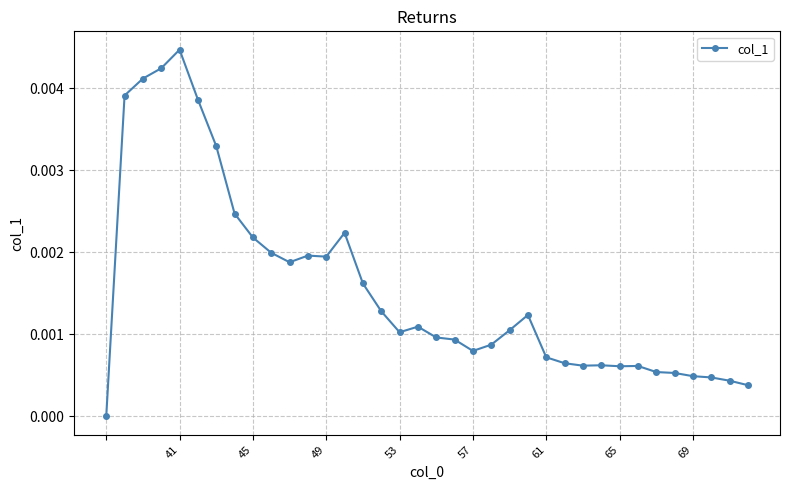

True or false: the data has more than 0 interior local peaks.

True